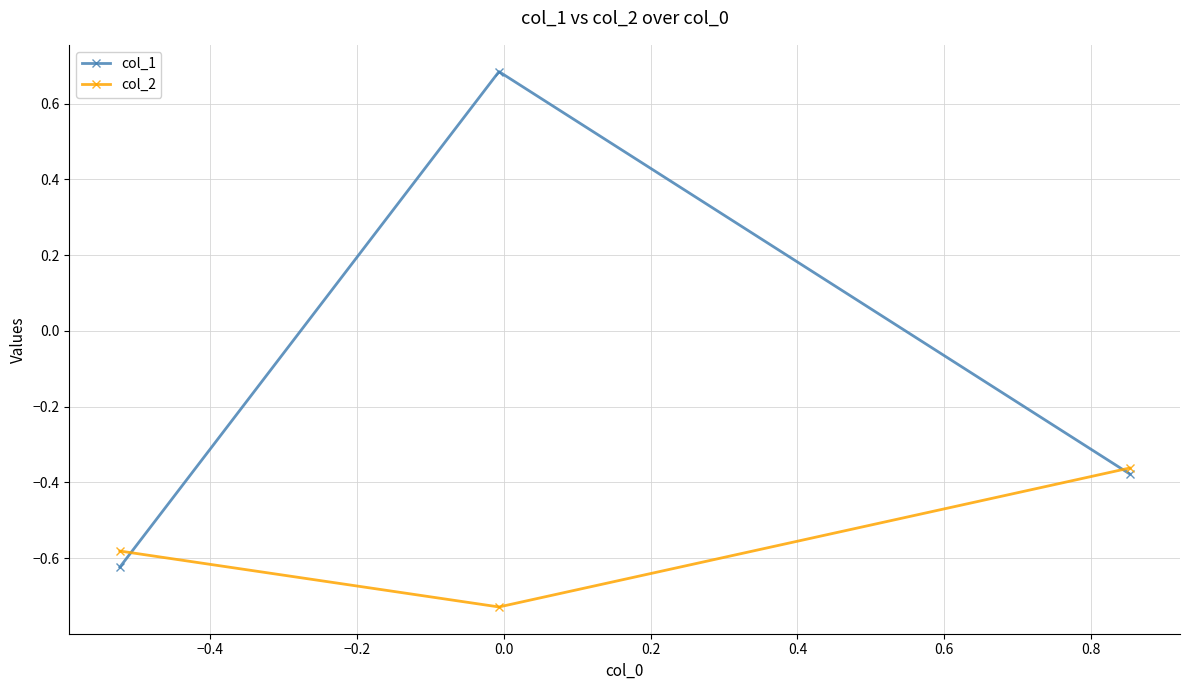

Which series has the widest spread of values?

col_1